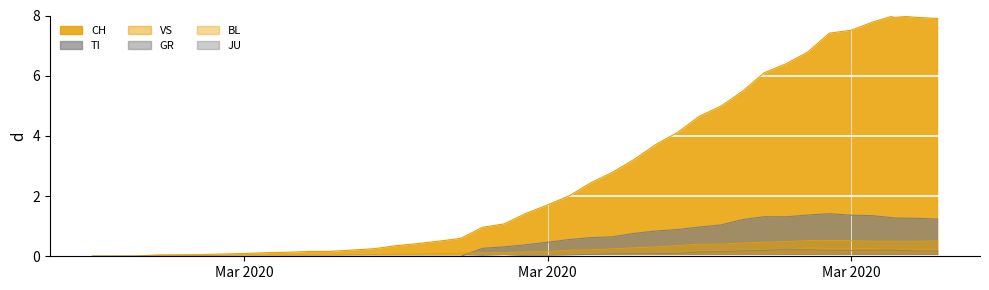

How many lines are shown in the chart?

6